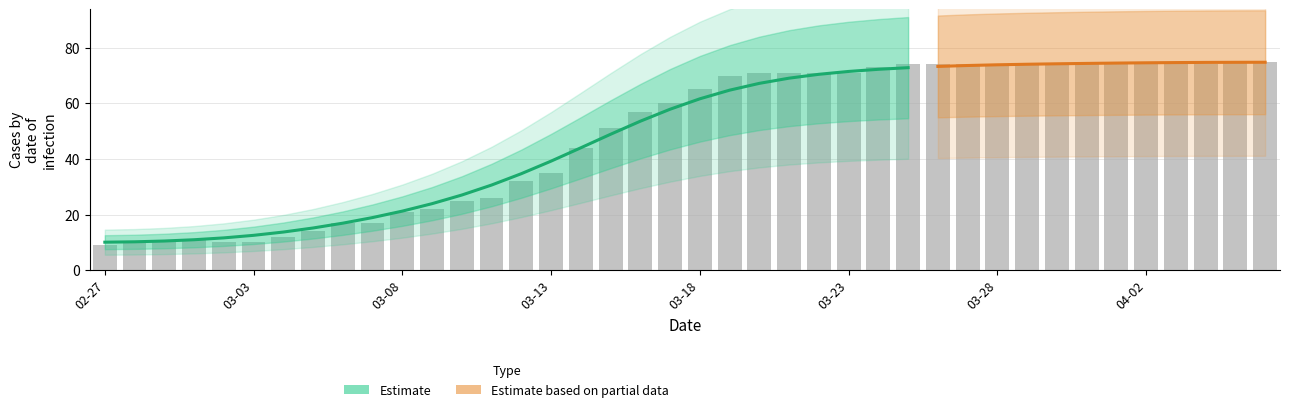

Are the bars grouped side by side (vs. stacked)?

No